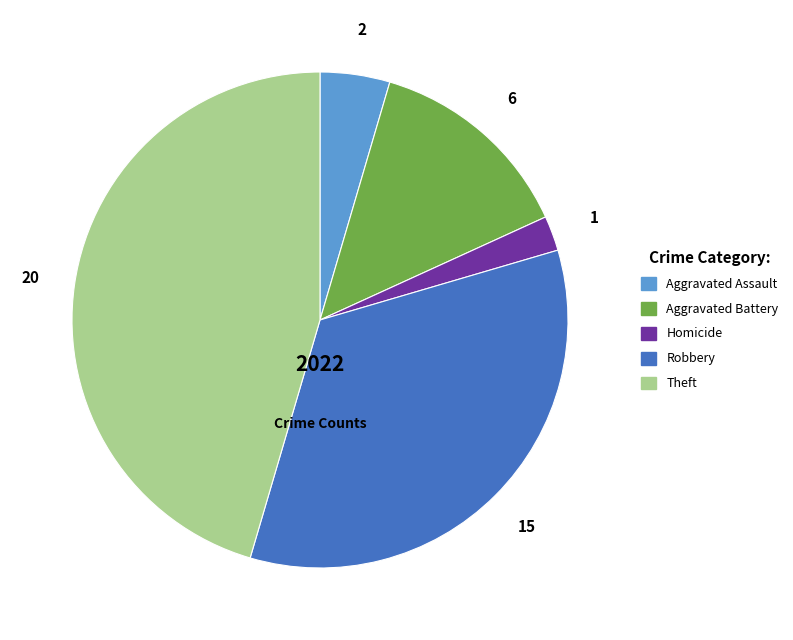

Does any single category account for the majority?

No